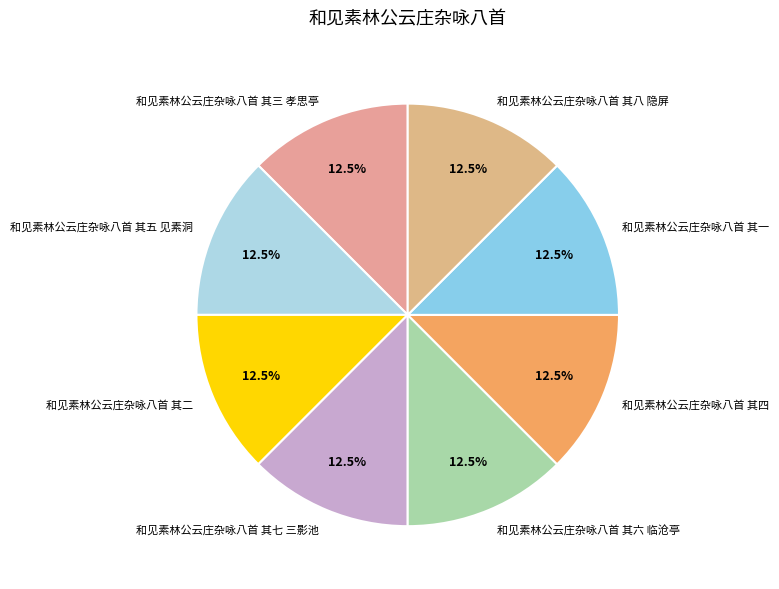

Is there a majority slice in this chart?

No